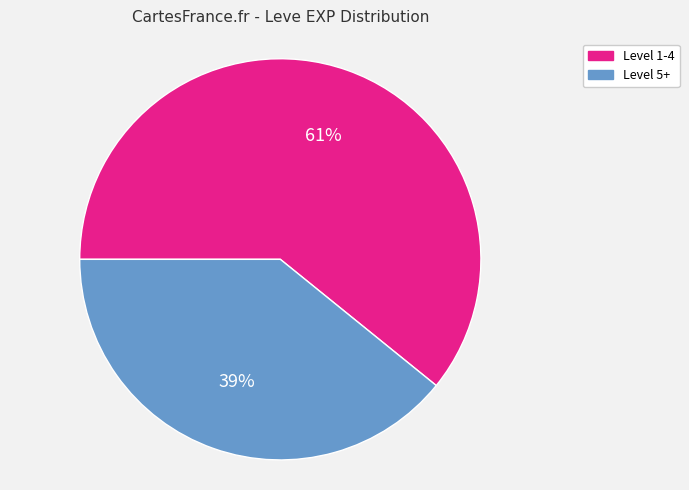

Is there a majority slice in this chart?

Yes